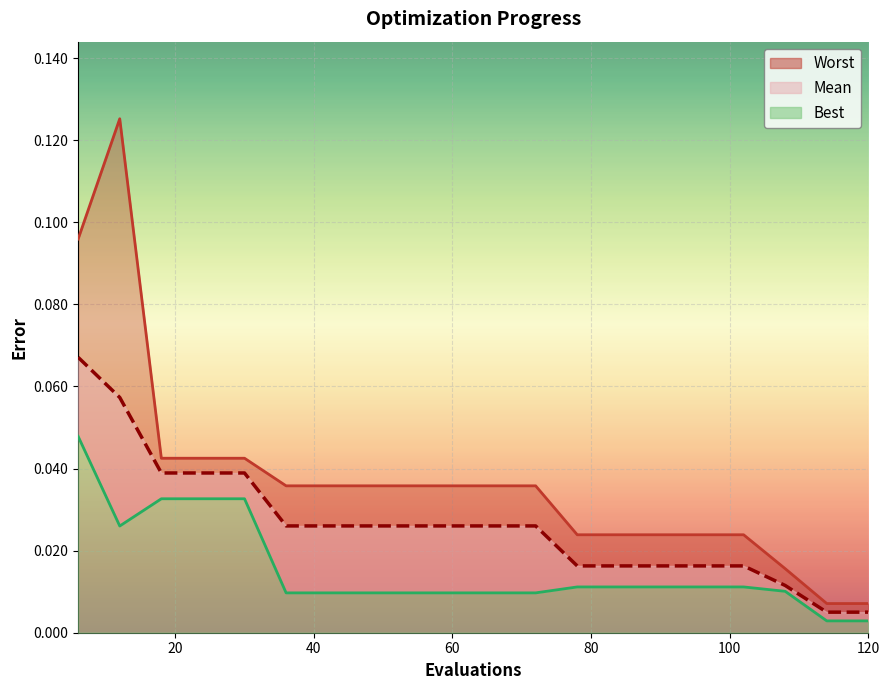

At how many categories does at least one series exceed 0?

20